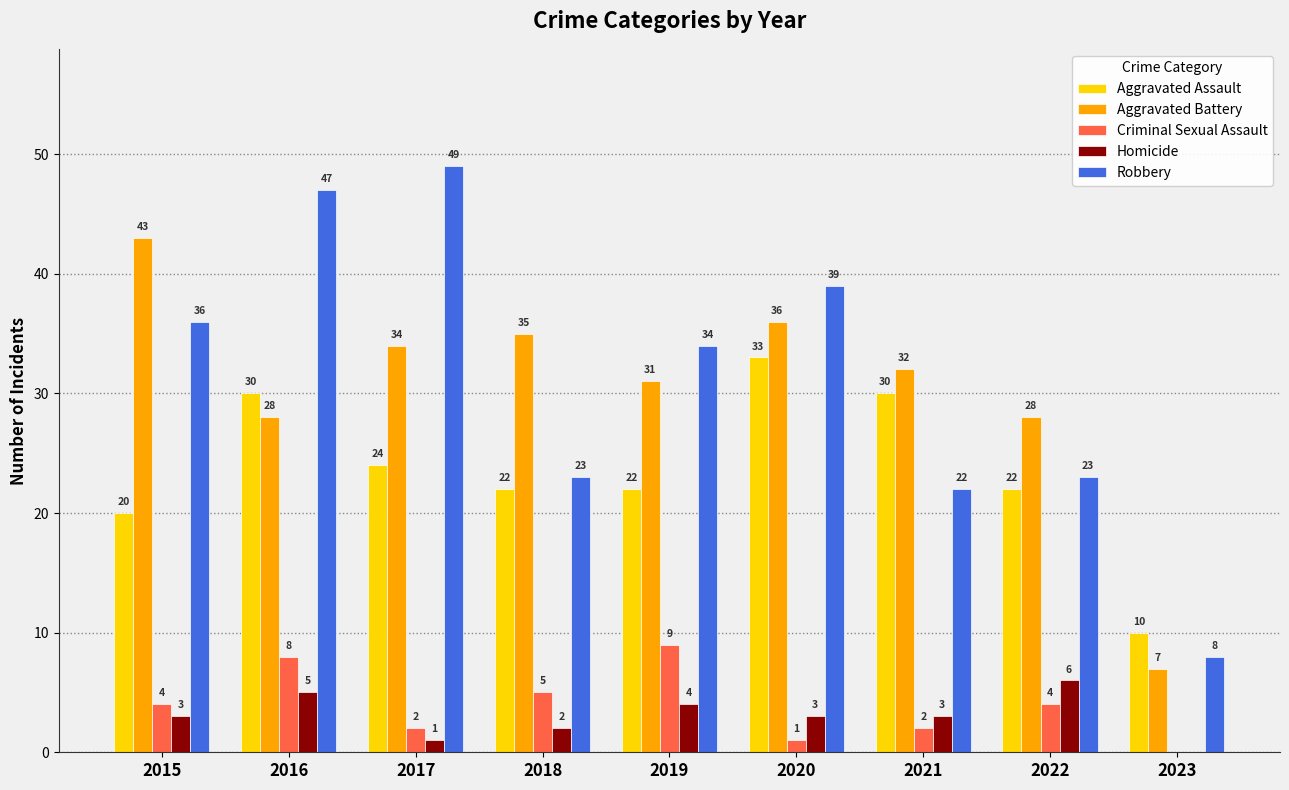

What is the spread (max minus min) of values at 2022?

24